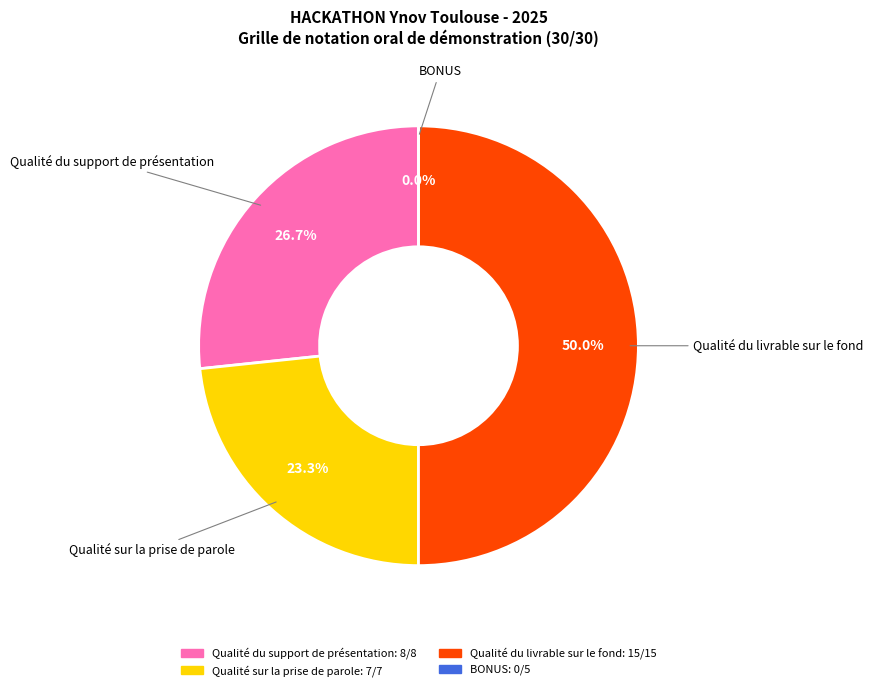

Count the number of slices in the pie.

4